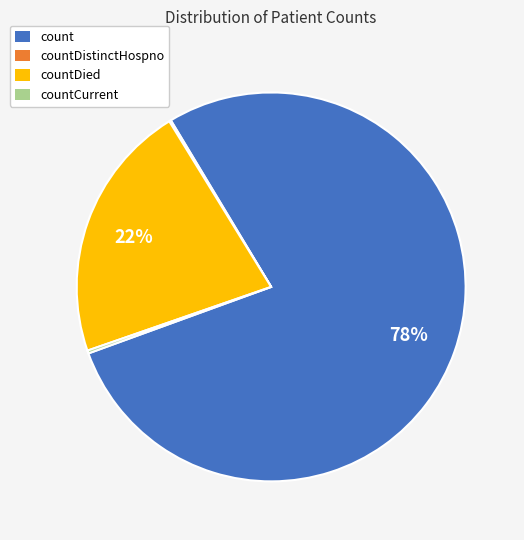

Is there a majority slice in this chart?

Yes